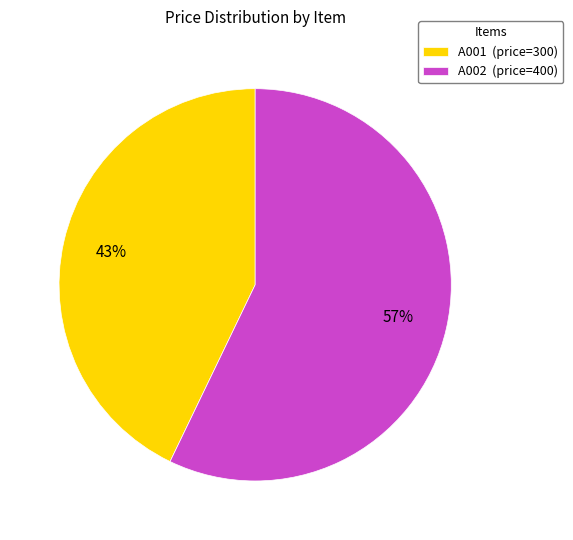

Rank the categories by value from highest to lowest.

A002, A001